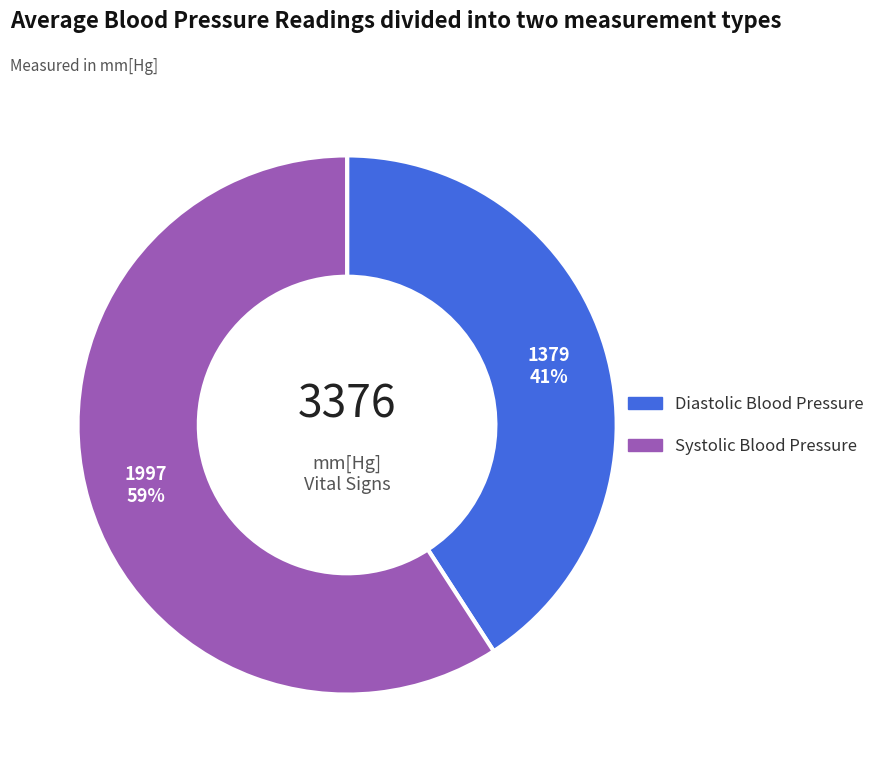

What is the largest slice in the pie chart?

Systolic Blood Pressure